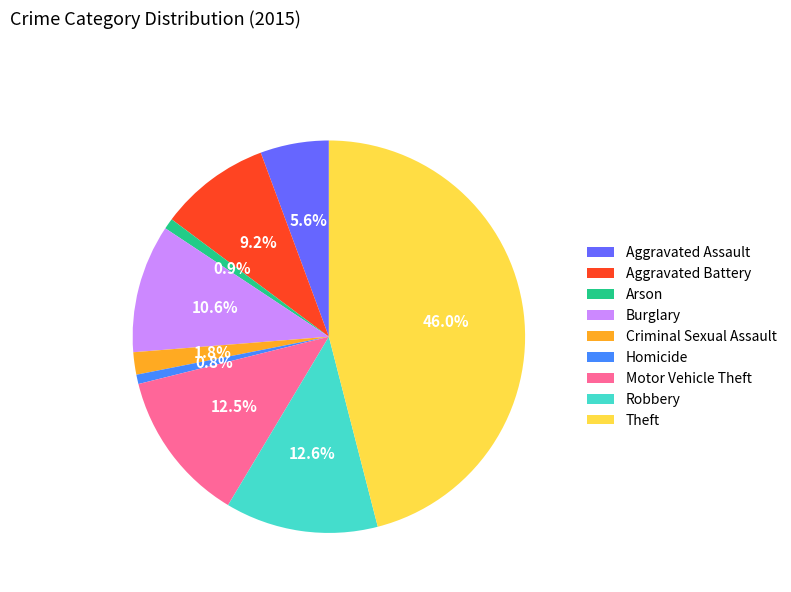

To the nearest percent, what portion does Homicide represent?

1%